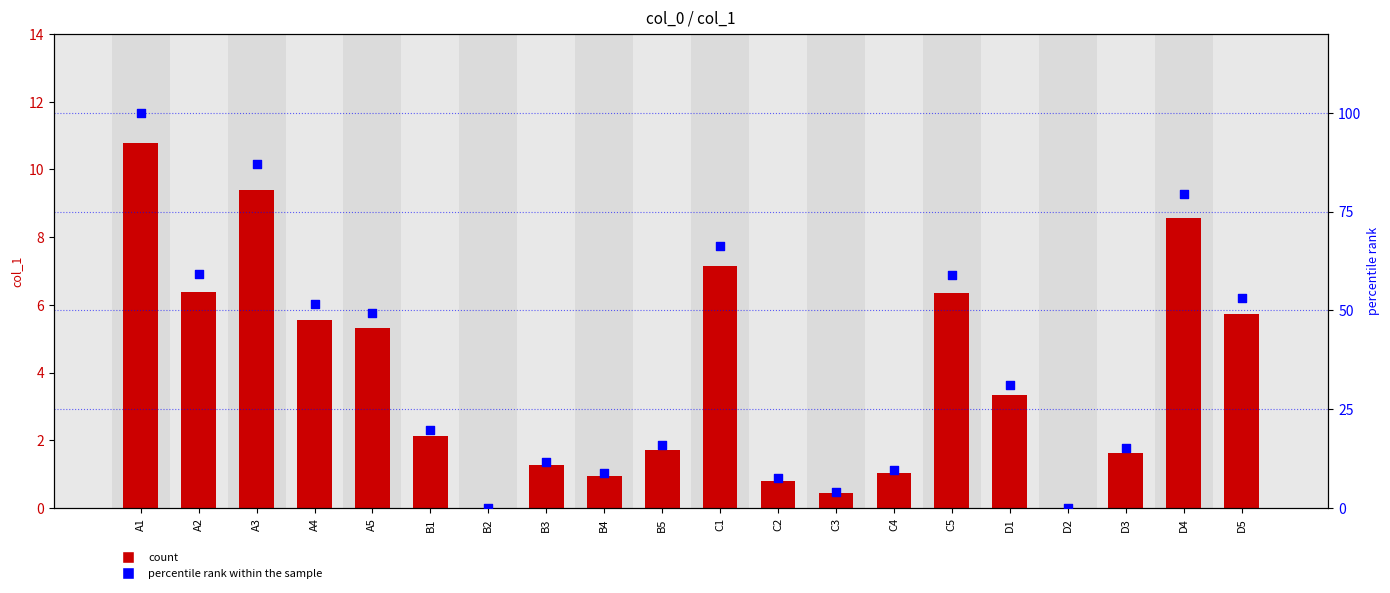

What is the total value across all series at A5?

54.6